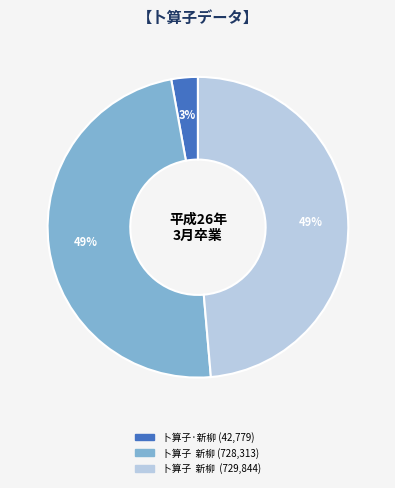

To the nearest percent, what is the difference between the largest and smallest slice percentages?

46%